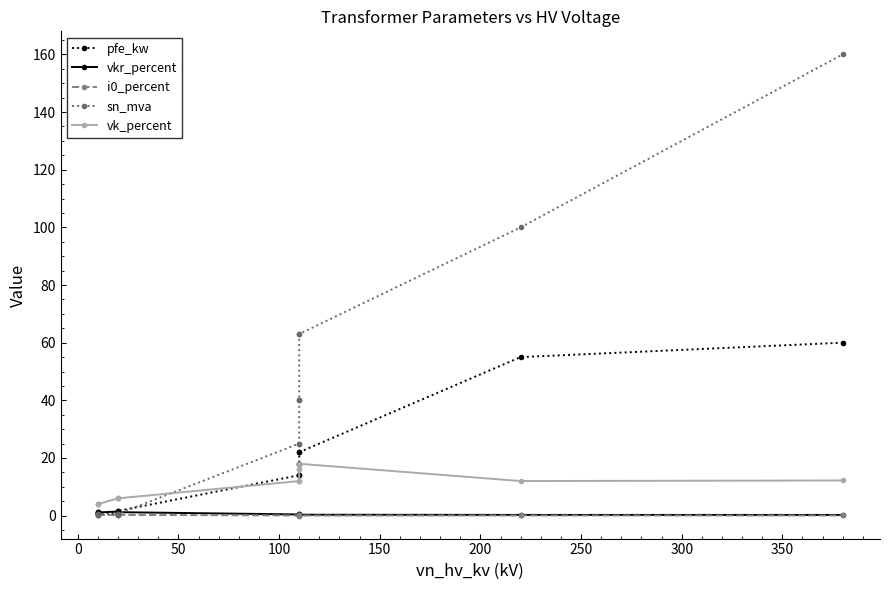

True or false: i0_percent and pfe_kw intersect in this chart.

False